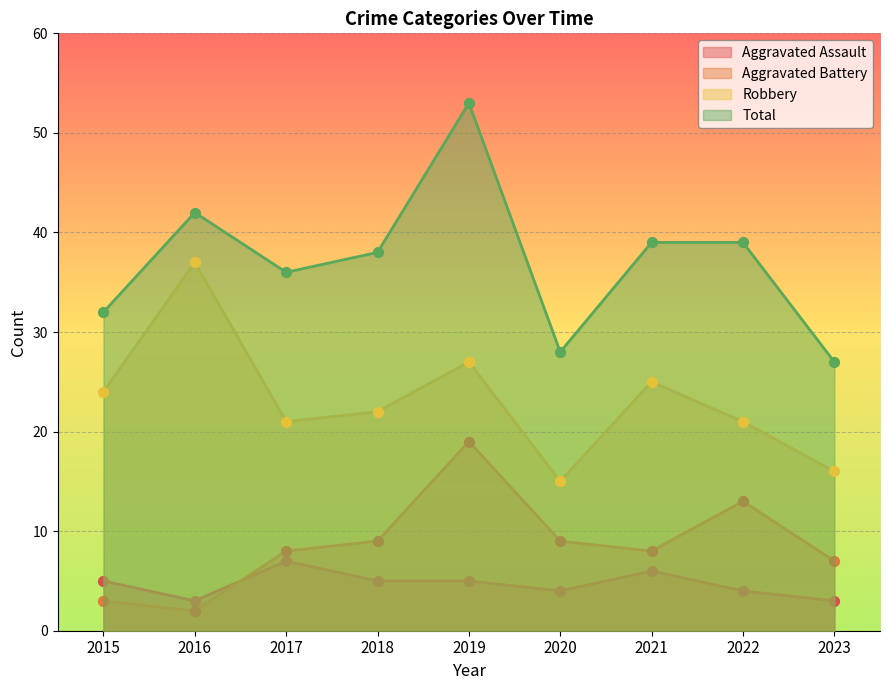

Which series has the largest total across all categories?

Total